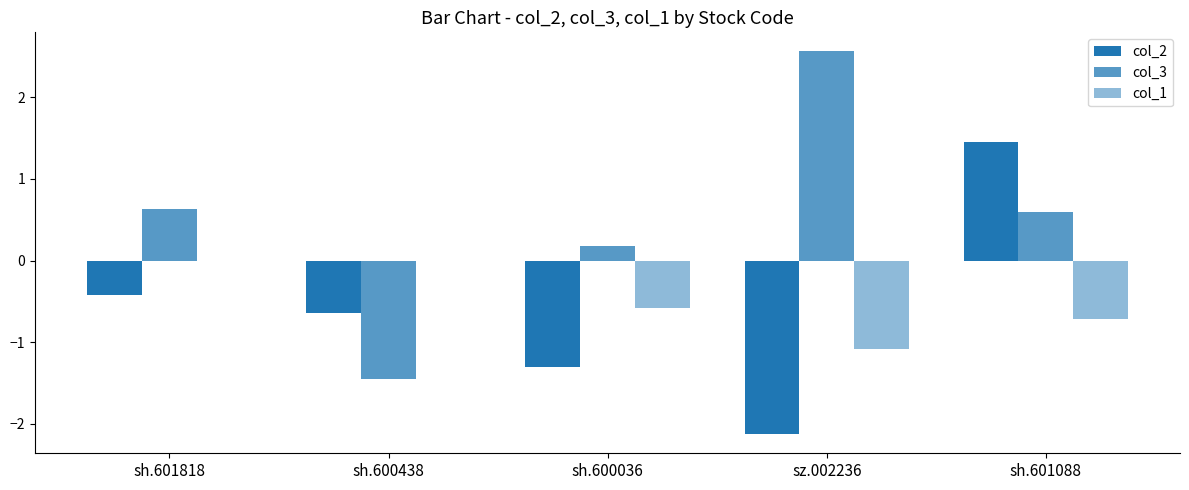

Where is col_1 nearest to the value 0?

sh.601818